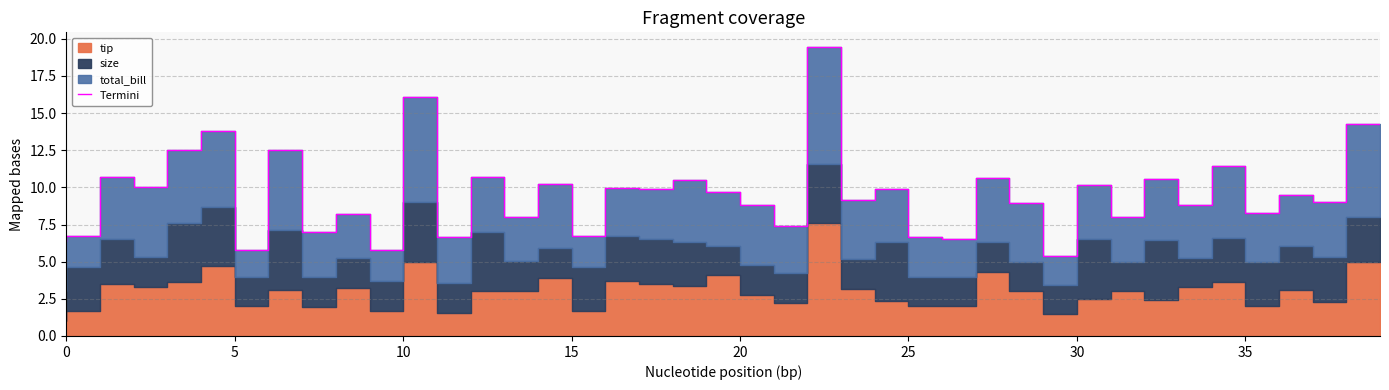

What is the ratio of the value at 27 to the value at 19?

0.6